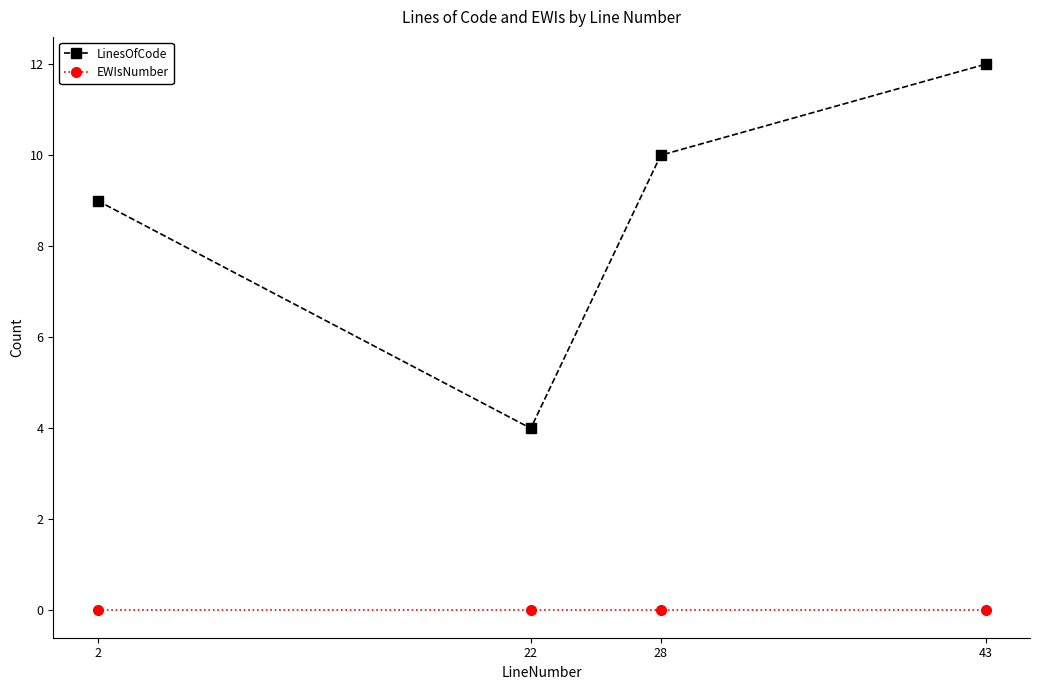

Which series changed the most between 22 and 28?

LinesOfCode